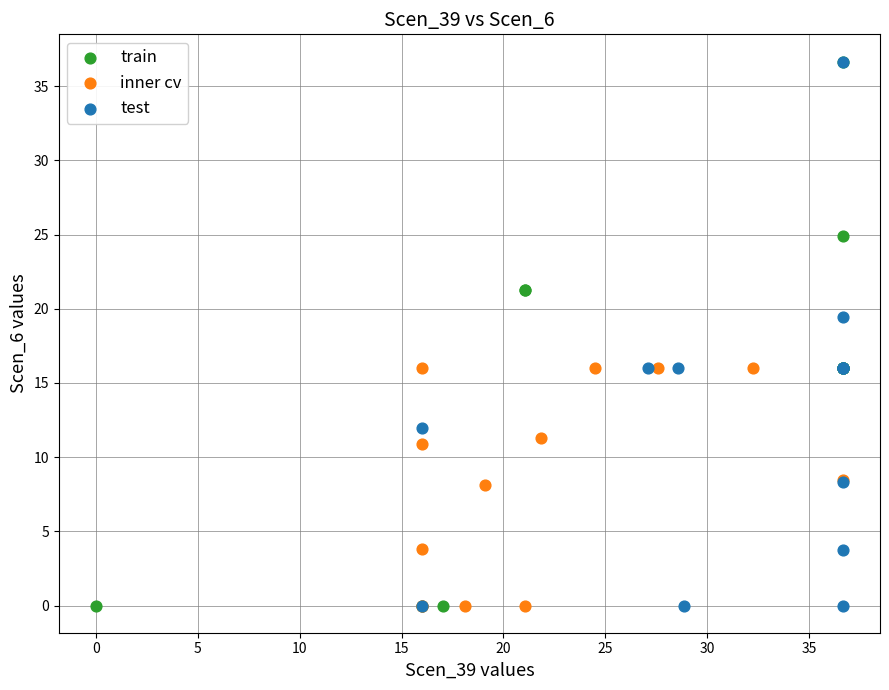

What are all the series names shown in the legend?

train, inner cv, test